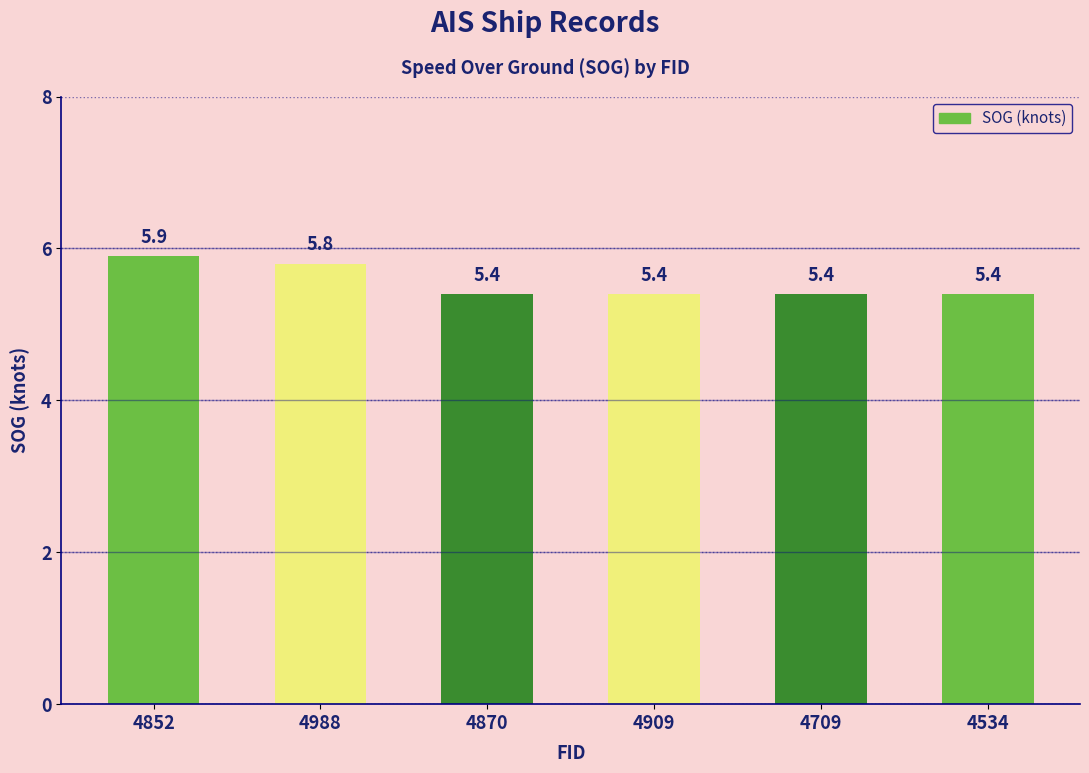

The chart shows a value of 5.4 at 4709. True or false?

True